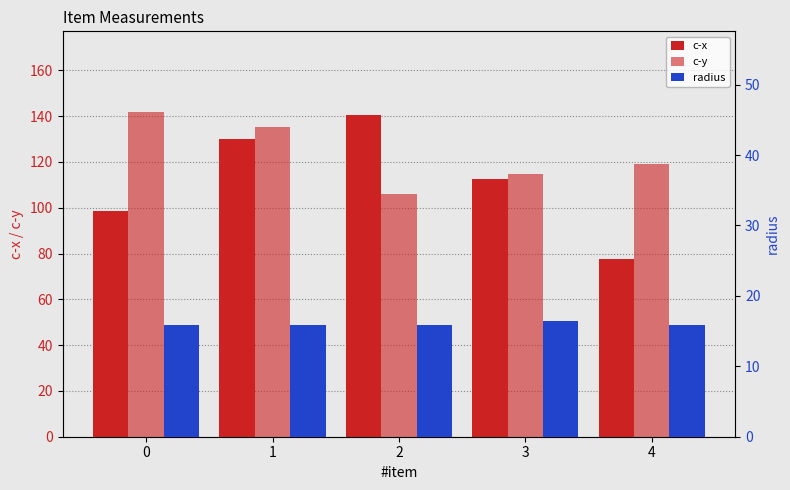

The value of c-x at 4 is 77.4. True or false?

True